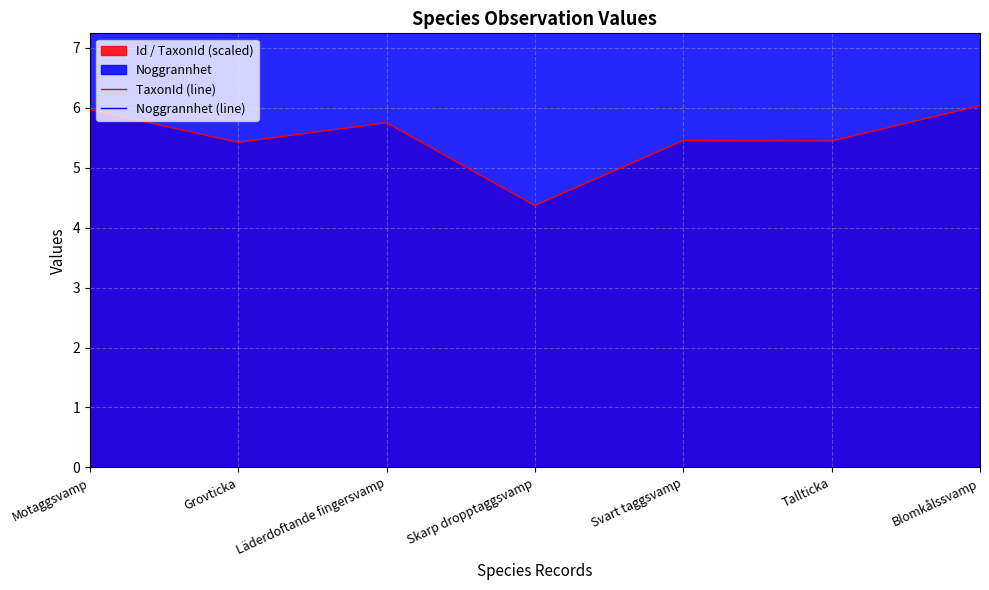

The TaxonId (line) series shows 5.4 at Tallticka. True or false?

True